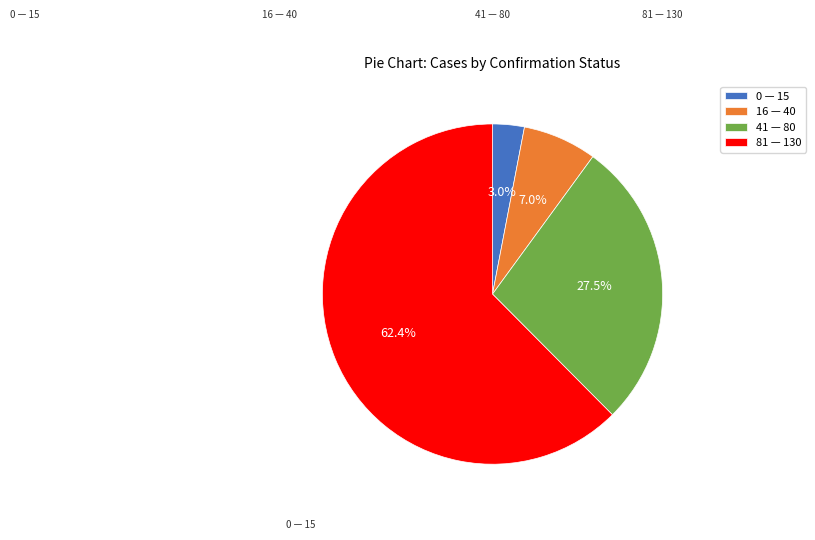

Which slice is the smallest?

0 — 15